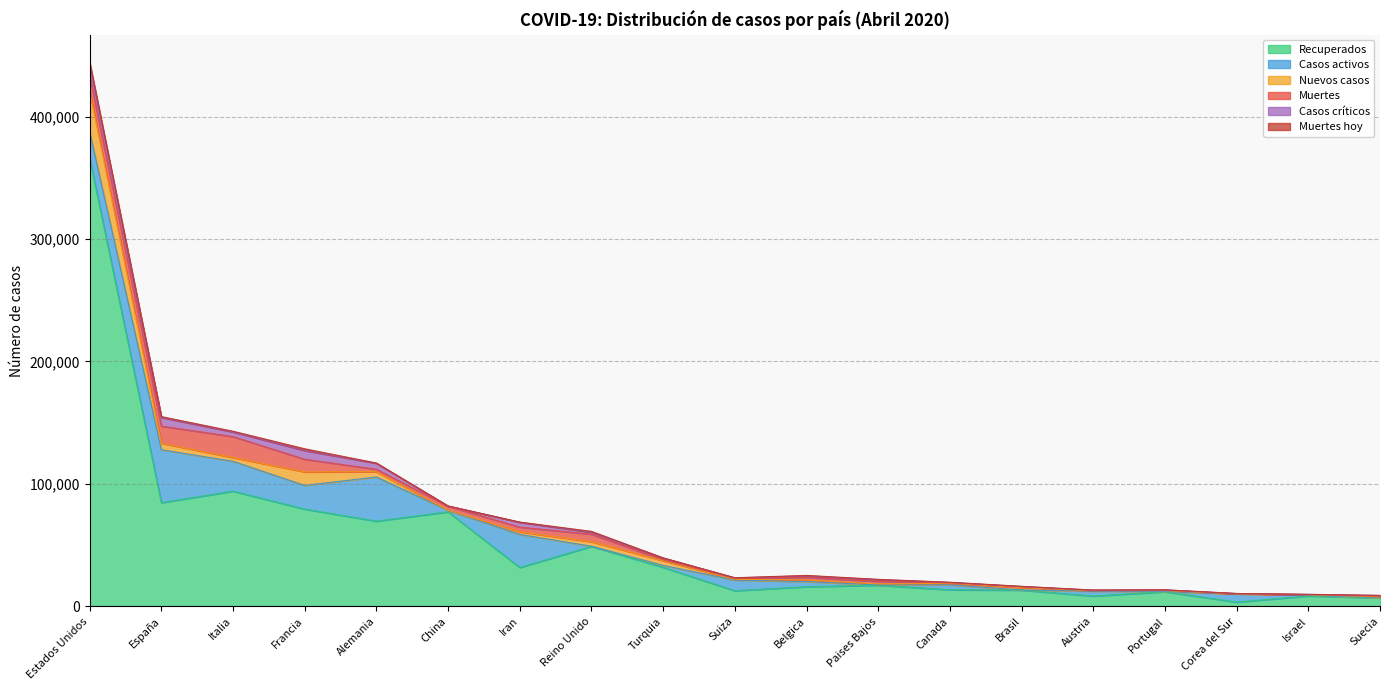

What is the sum of all Casos críticos values?

44442